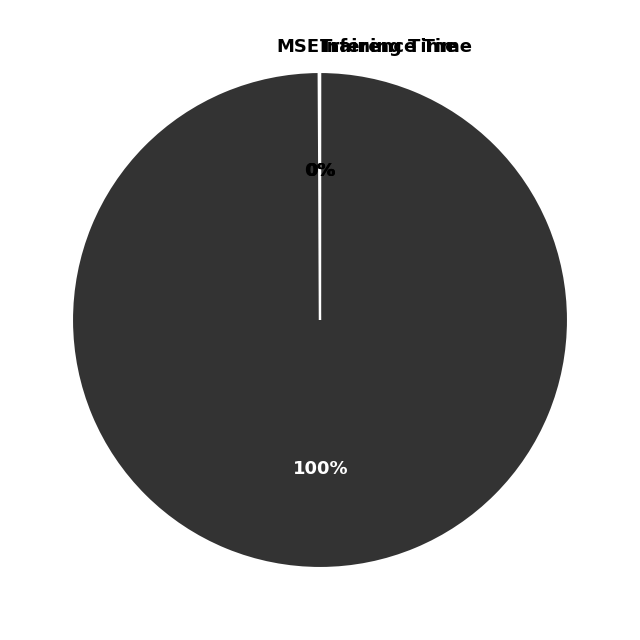

Is there a majority slice in this chart?

Yes